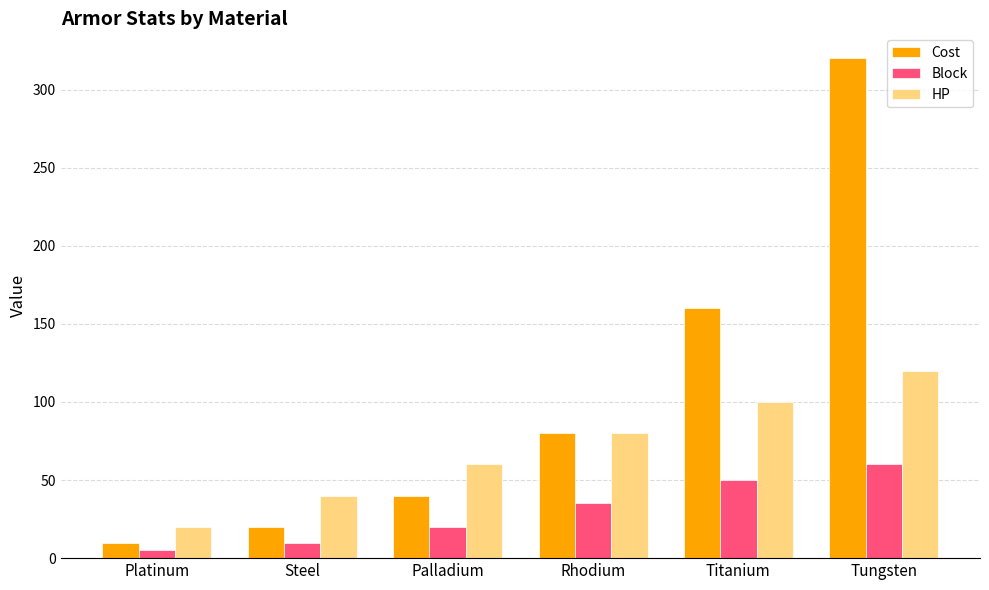

The value of HP at Titanium is 100. True or false?

True